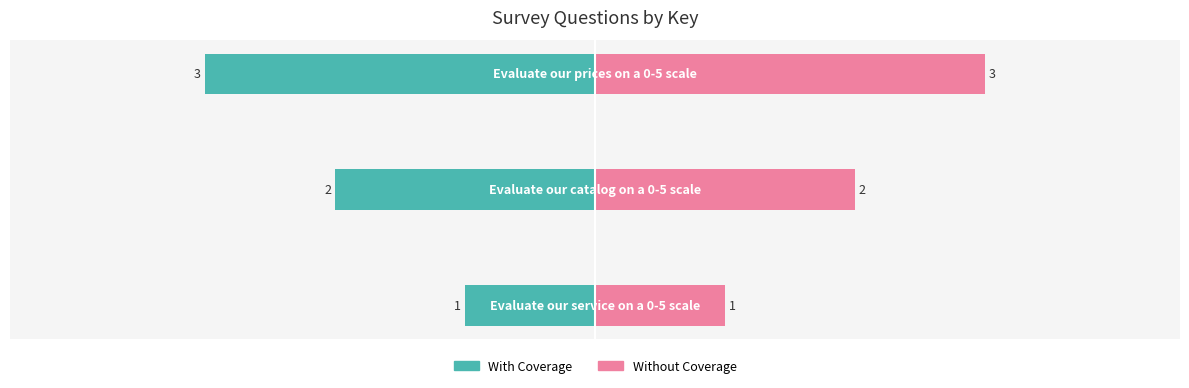

What is the lowest value of the Without Coverage series?

1